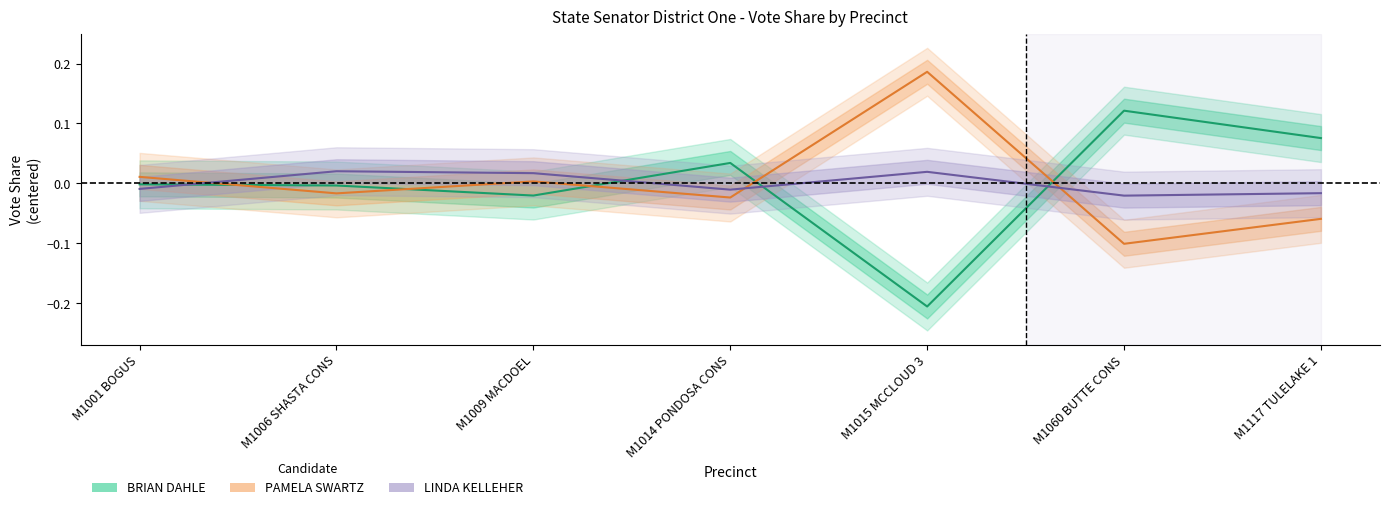

How many data points in BRIAN DAHLE are above 0?

3